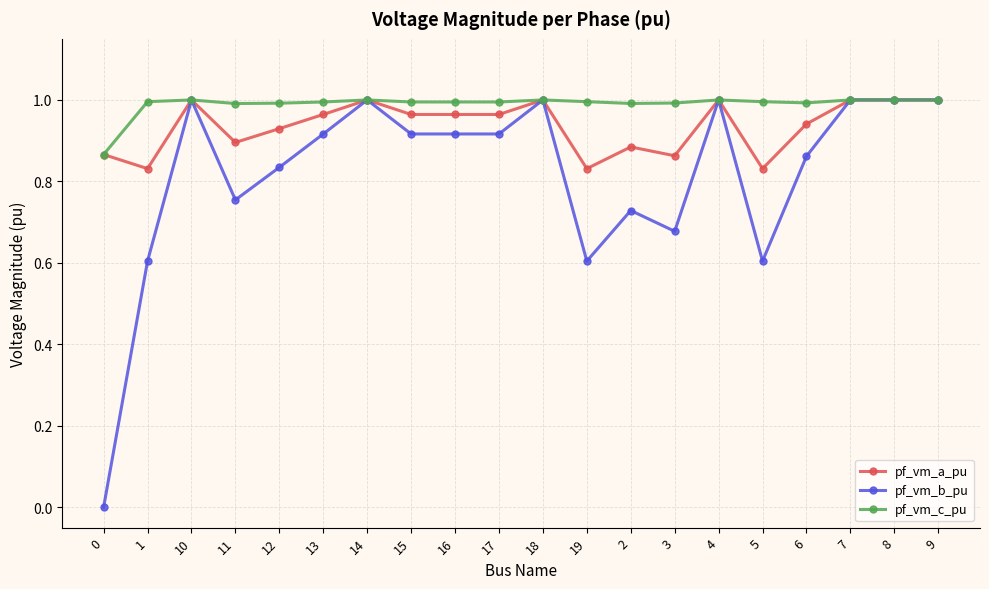

At how many categories does at least one series exceed 0?

20